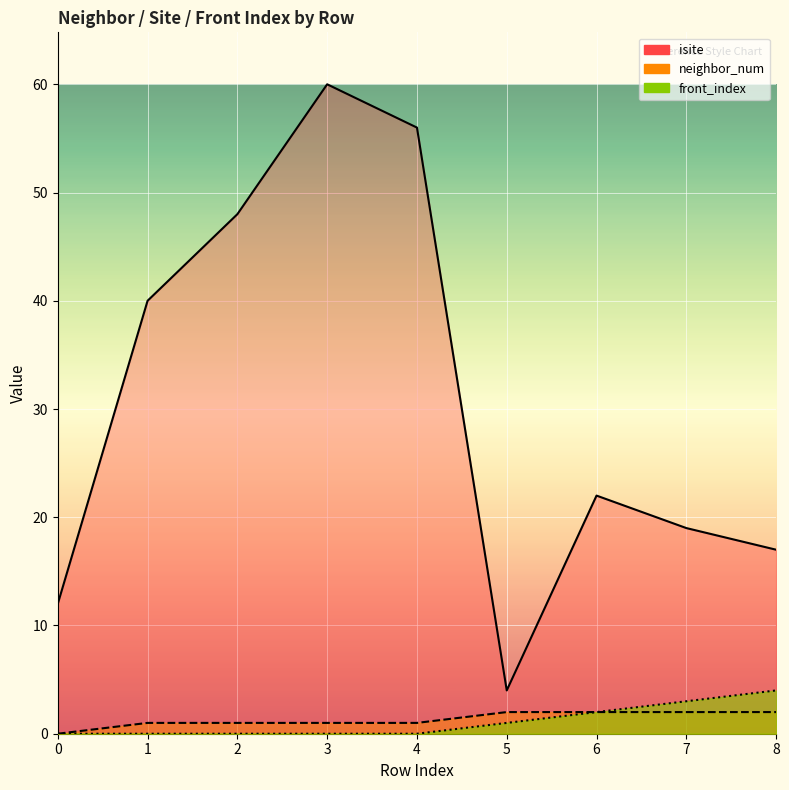

Reading left to right, transcribe all the data shown in this chart.

isite: 12	40	48	60	56	4	22	19	17
neighbor_num: 0	1	1	1	1	2	2	2	2
front_index: 0	0	0	0	0	1	2	3	4